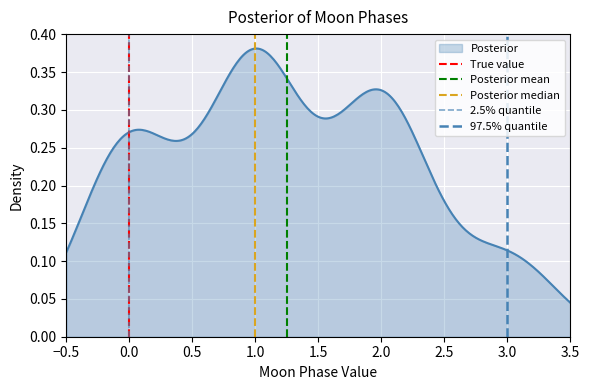

How many positive values does the 2.5% quantile series have?

1